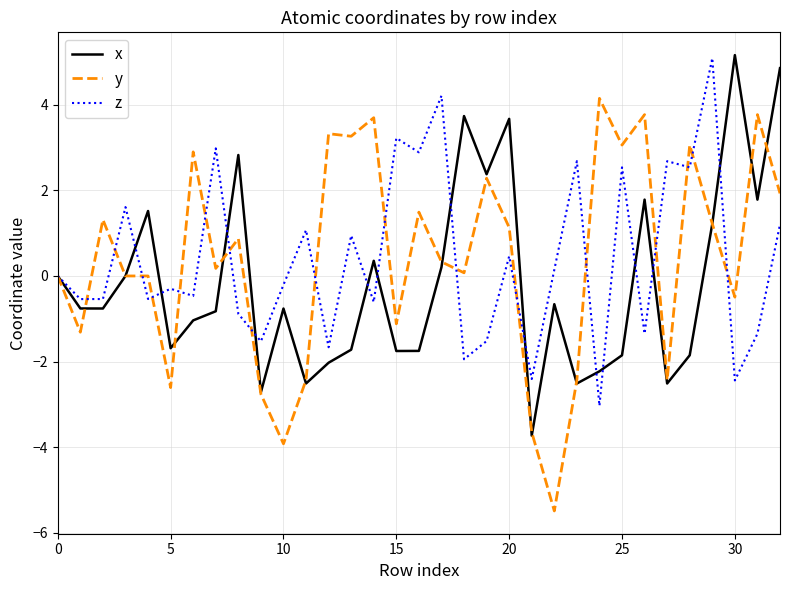

What is the maximum value for x?

5.2